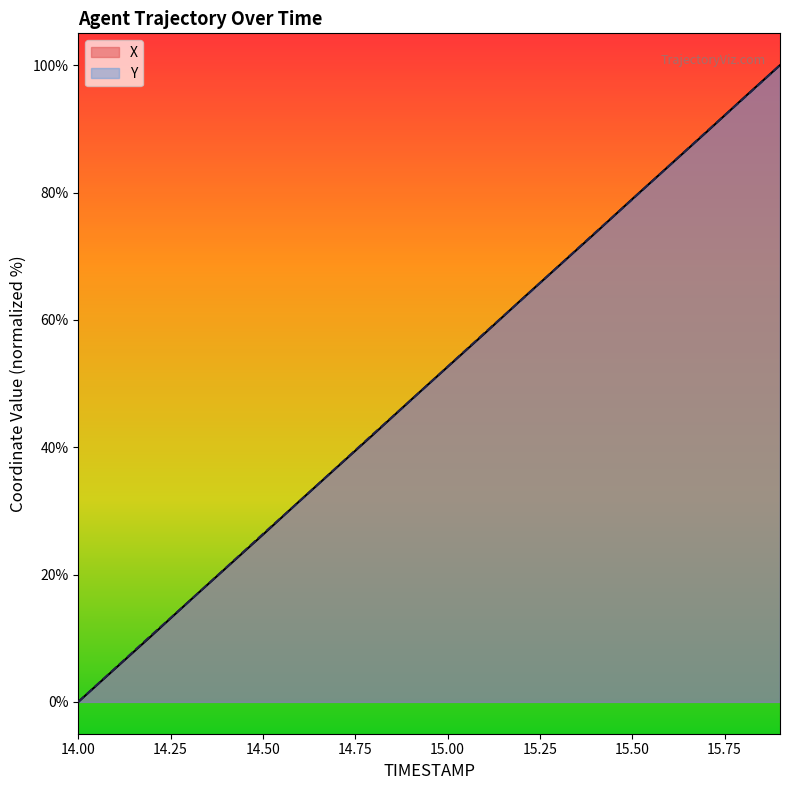

Reading right to left, transcribe all the data shown in this chart.

X: 15.9=100.0	15.8=94.8	15.7=89.4	15.6=84.2	15.5=79.0	15.4=73.6	15.3=68.4	15.2=63.2	15.1=57.9	15.0=52.6	14.9=47.4	14.8=42.1	14.7=36.8	14.6=31.6	14.5=26.3	14.4=21.0	14.3=15.8	14.2=10.5	14.1=5.2	14.0=0.0
Y: 15.9=100.0	15.8=94.7	15.7=89.5	15.6=84.2	15.5=78.9	15.4=73.7	15.3=68.4	15.2=63.1	15.1=57.9	15.0=52.6	14.9=47.4	14.8=42.2	14.7=36.9	14.6=31.6	14.5=26.4	14.4=21.1	14.3=15.8	14.2=10.6	14.1=5.3	14.0=0.0